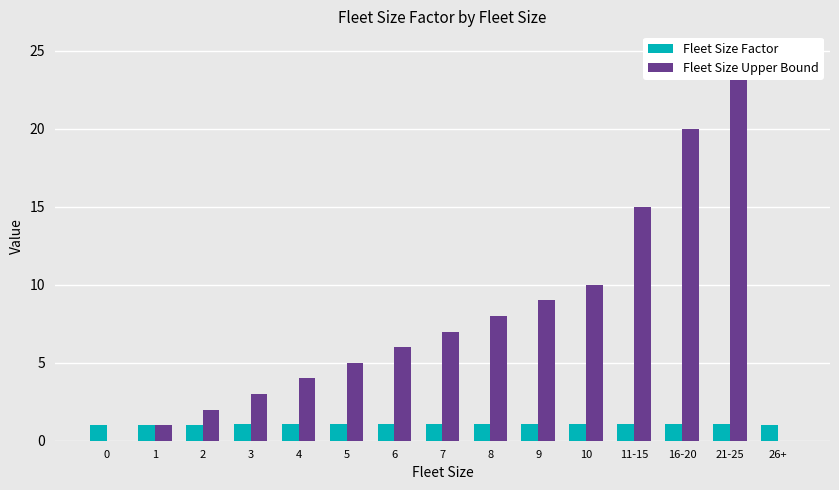

True or false: Fleet Size Upper Bound has a value of 10.5 at 26+.

False